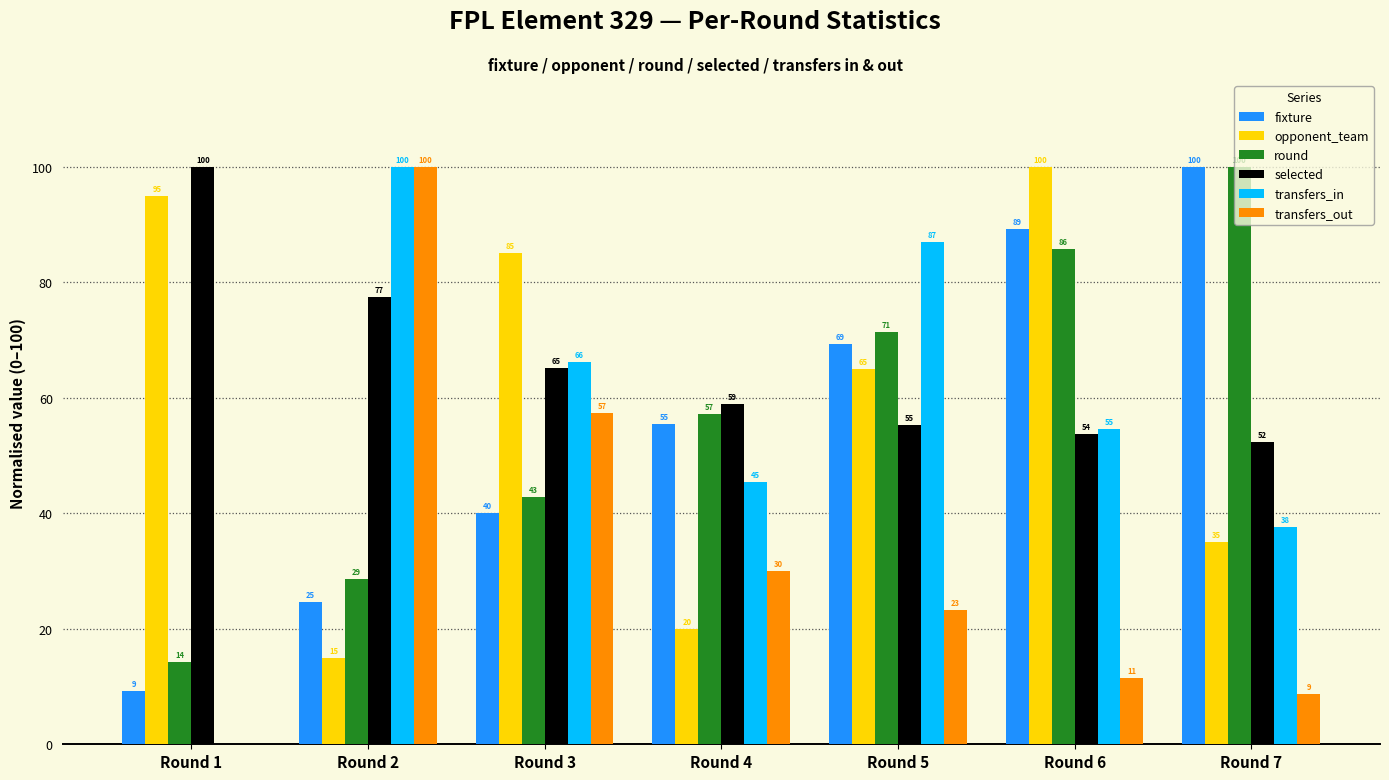

True or false: selected has a value of 55.2 at Round 5.

True